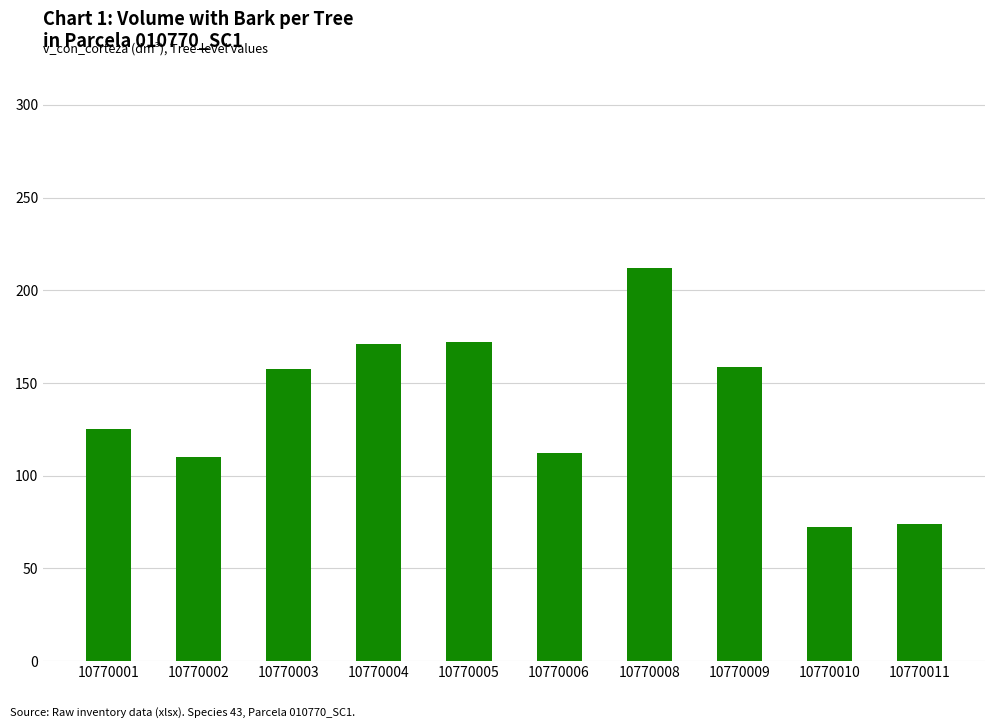

What value does the data have at 10770006?

112.1